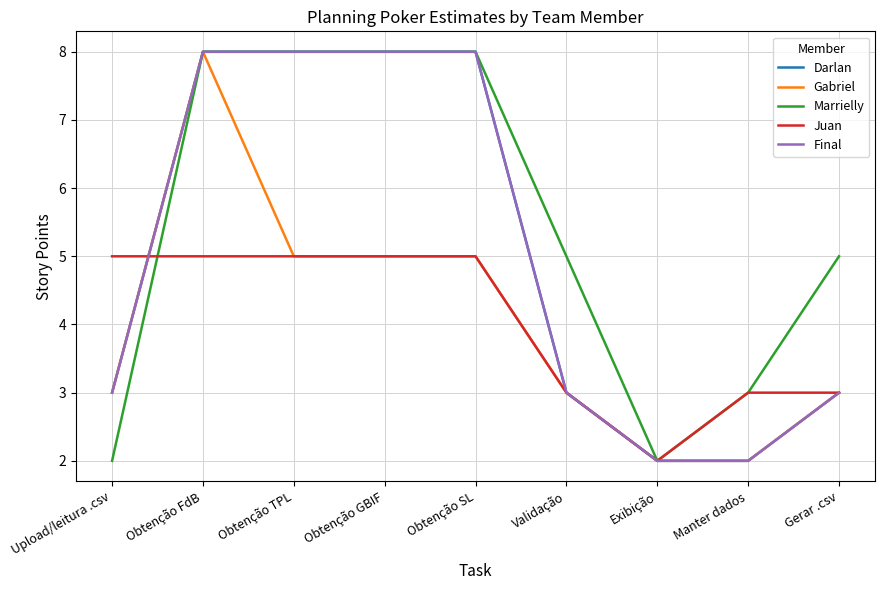

True or false: Final has a value of 1 at Manter dados.

False